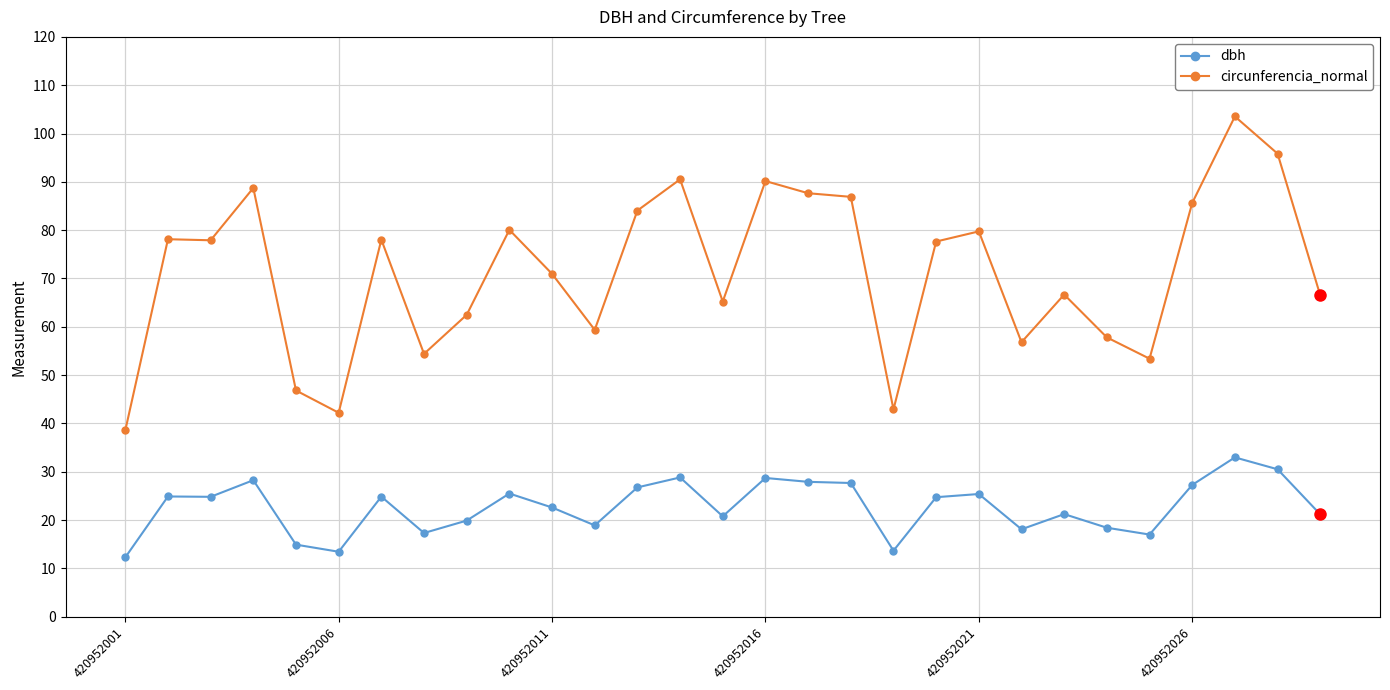

List the series in order of their overall mean, lowest first.

dbh, circunferencia_normal